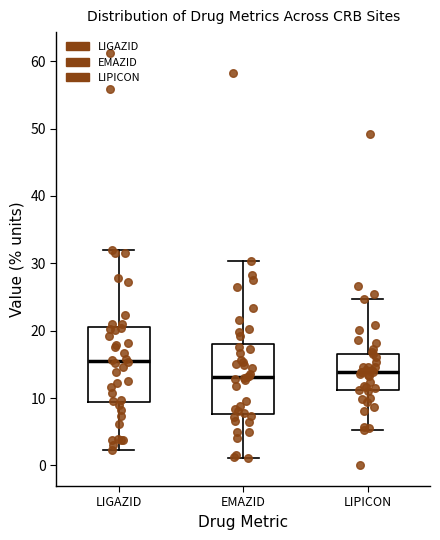

Reading left to right, transcribe this box plot: for each box, give where its median line is, the range the box spans, and where its two whiskers end, as read against the y-axis. The values are not printed on the chart, so give them approximately, as read against the axis.

LIGAZID: median 15, box 9 to 20, whiskers 2 to 32
EMAZID: median 13, box 8 to 18, whiskers 1 to 30
LIPICON: median 14, box 11 to 17, whiskers 5 to 25